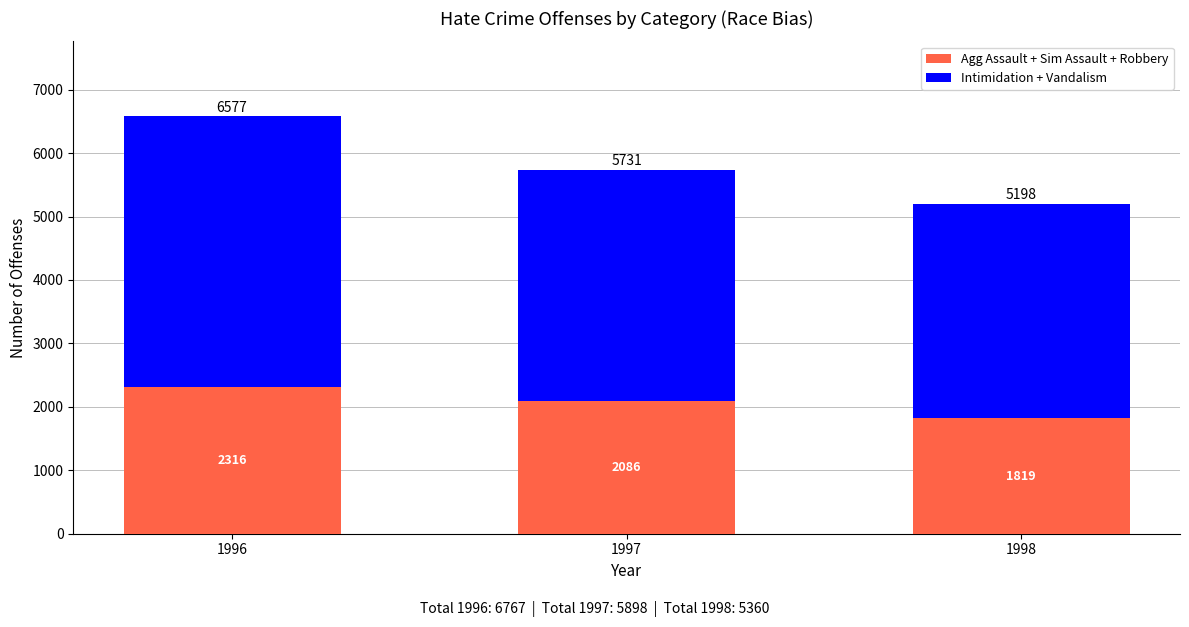

List the labels in order of Agg Assault + Sim Assault + Robbery value, smallest first.

1998, 1997, 1996